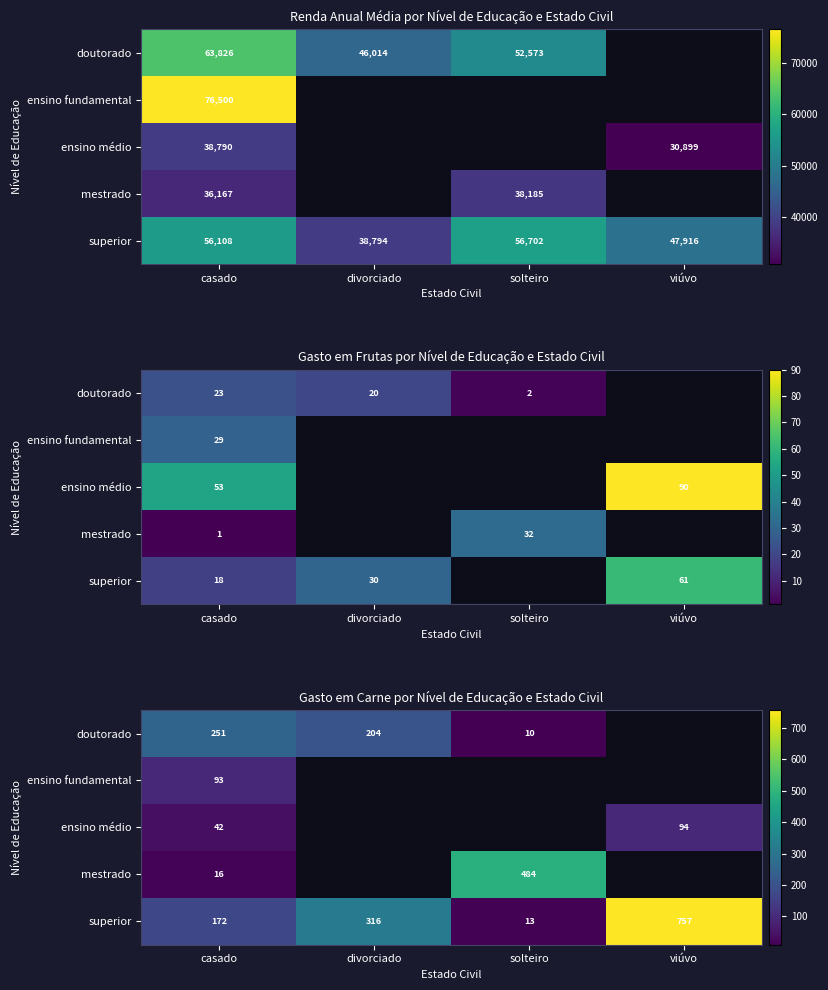

How many values in ensino médio are above zero?

2